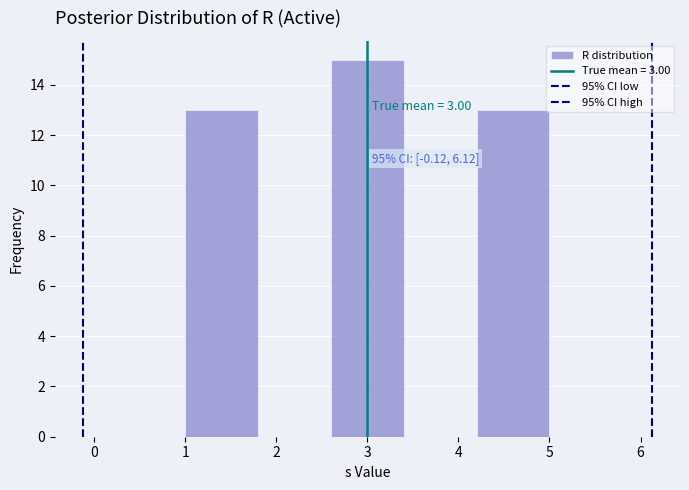

Which range on the x-axis has the tallest bar?

2.6 to 3.4